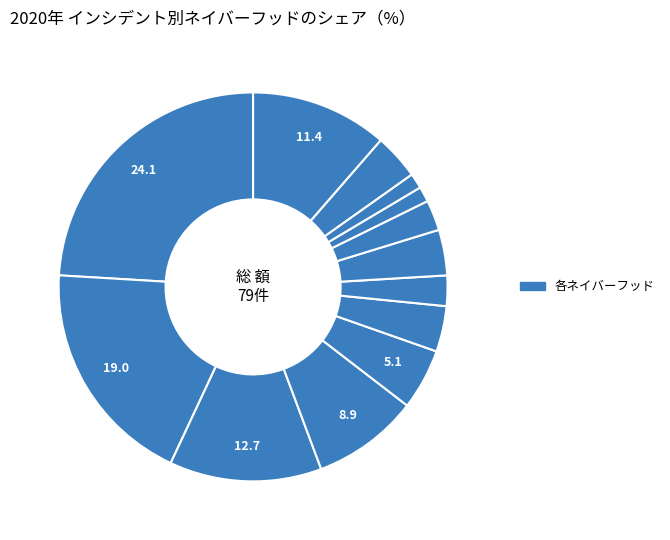

To the nearest percent, what is the average slice percentage?

8%